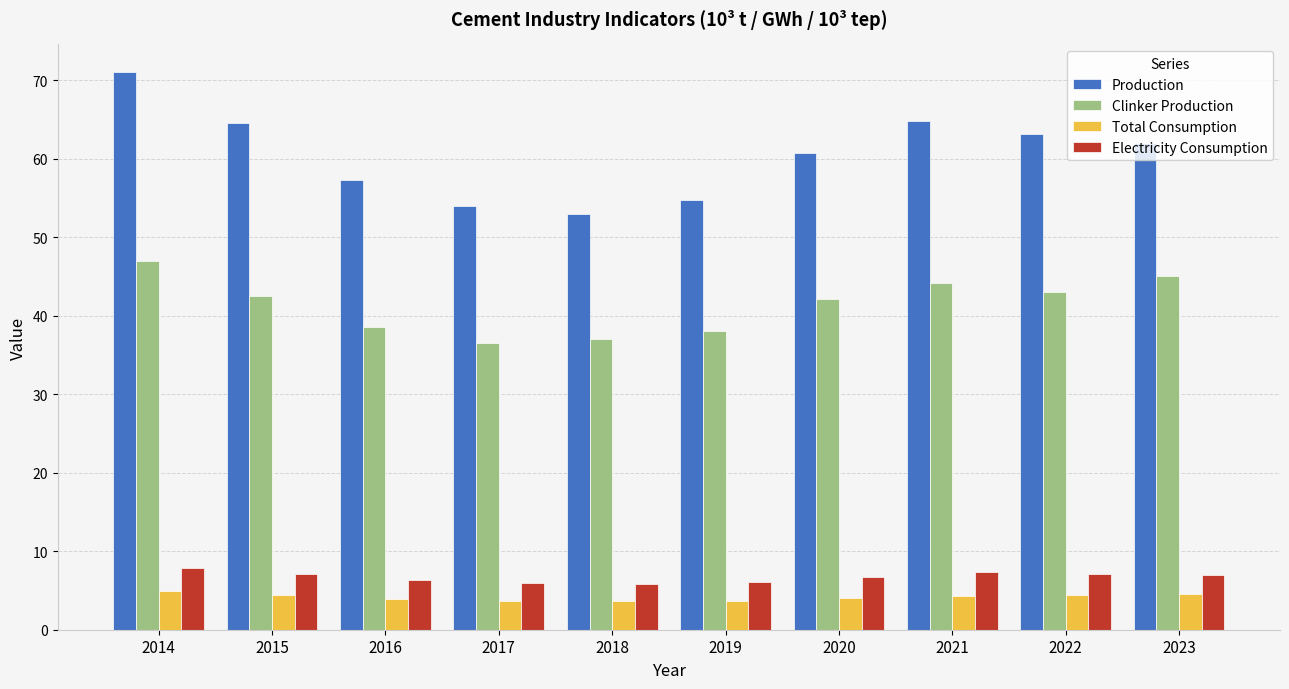

At which category does the chart reach its peak across all series?

2014